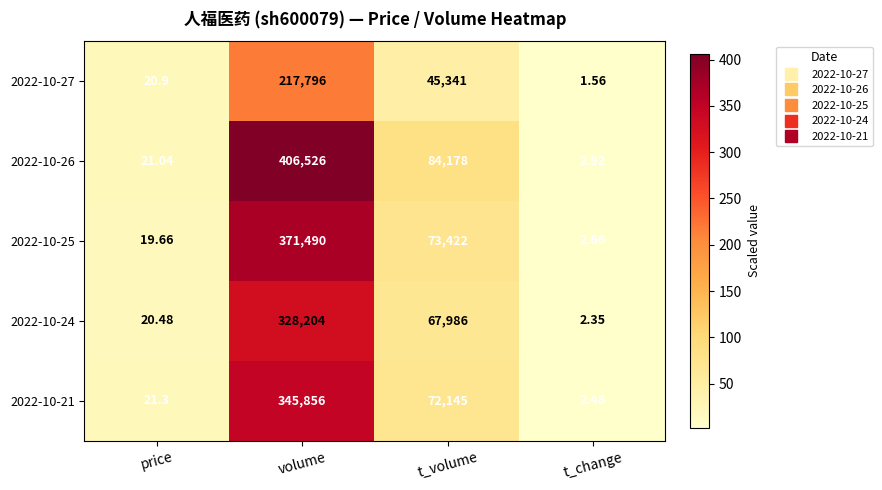

Where does the 2022-10-26 series first go above 84178?

volume